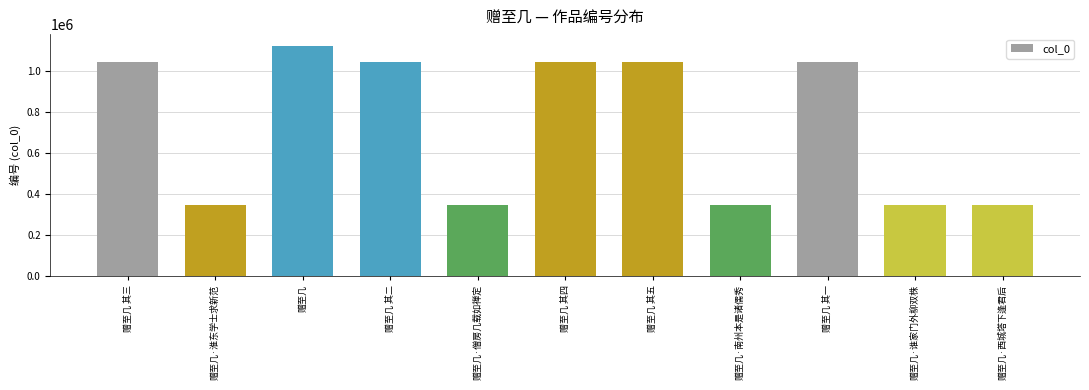

What is the change in value from 赠至几 其三 to 赠至几·僧房几载如禅定?

-698716